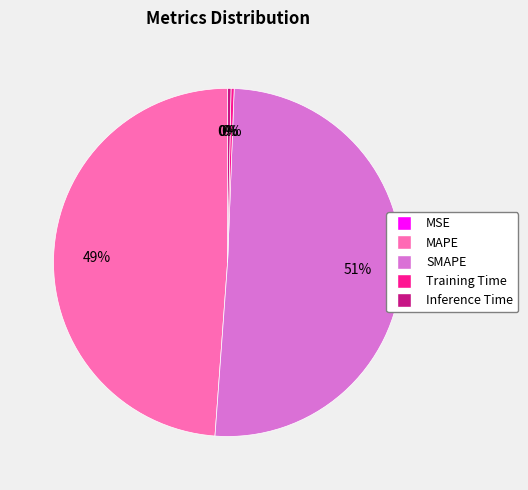

Between Training Time and MAPE, which is larger?

MAPE